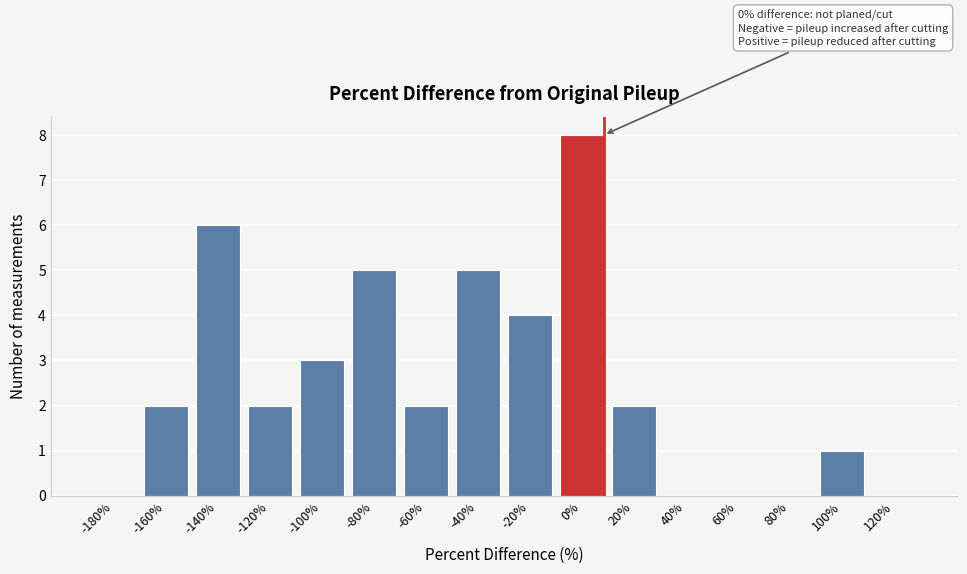

Reading left to right, transcribe all the data shown in this chart.

-180%=0	-160%=2	-140%=6	-120%=2	-100%=3	-80%=5	-60%=2	-40%=5	-20%=4	0%=8	20%=2	40%=0	60%=0	80%=0	100%=1	120%=0